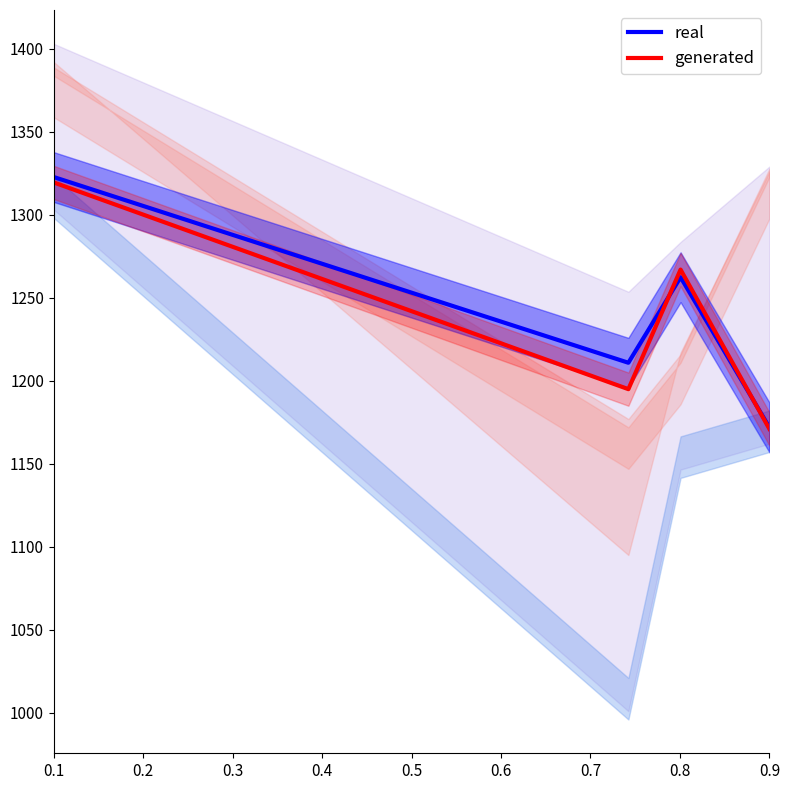

Is the value of generated at 0.4 greater than the value of real at 0.2?

No